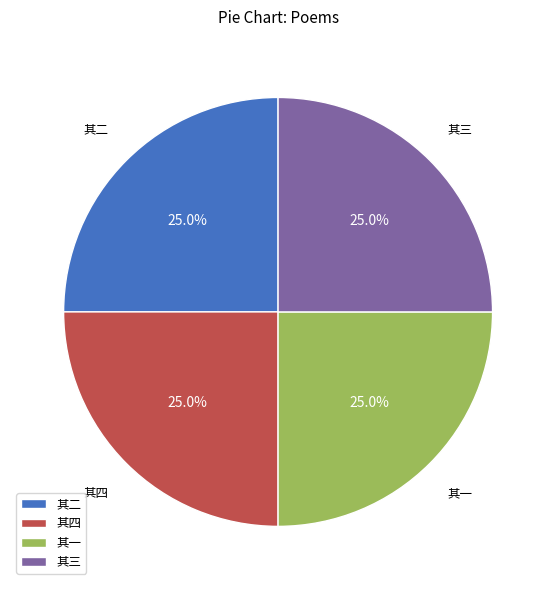

Approximately how many times larger is the value at 其二 compared to 其四?

1.0